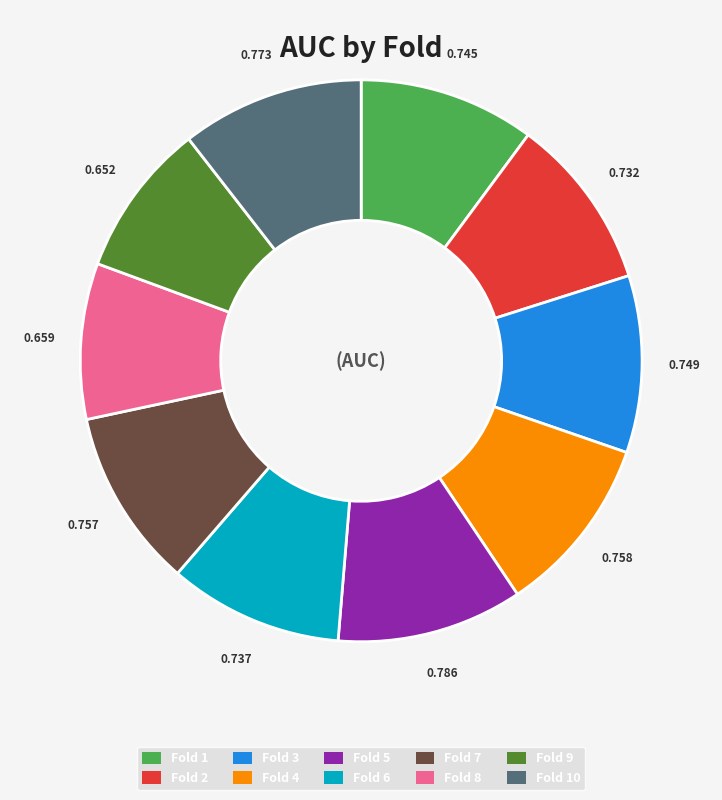

Is there a majority slice in this chart?

No